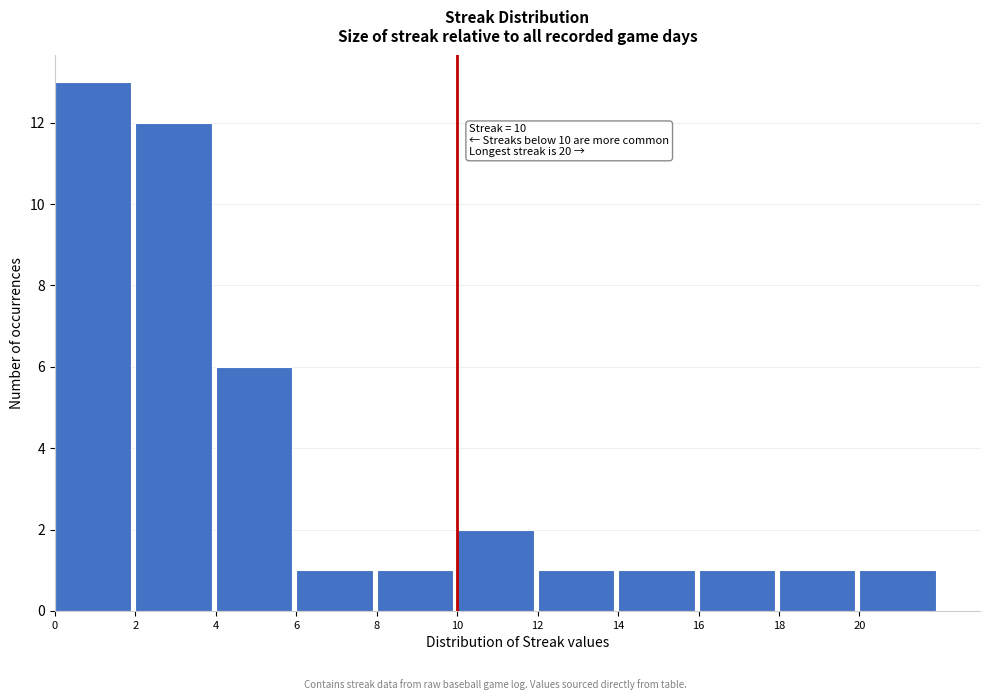

Over which range of the x-axis is the bar tallest?

0 to 2